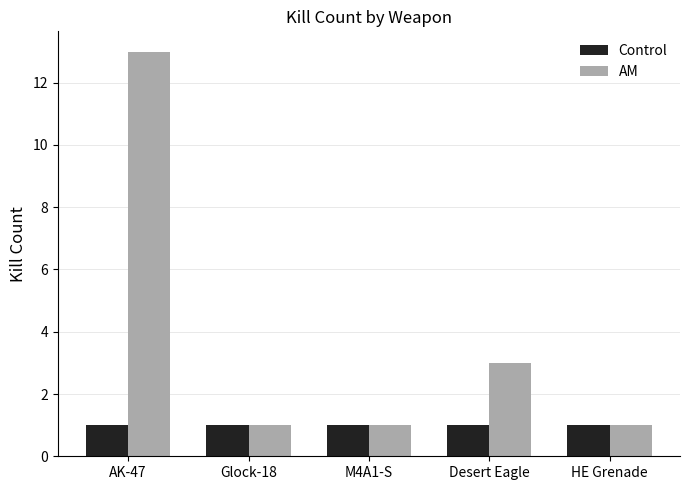

What is the label of the 1st bar from the right?

HE Grenade